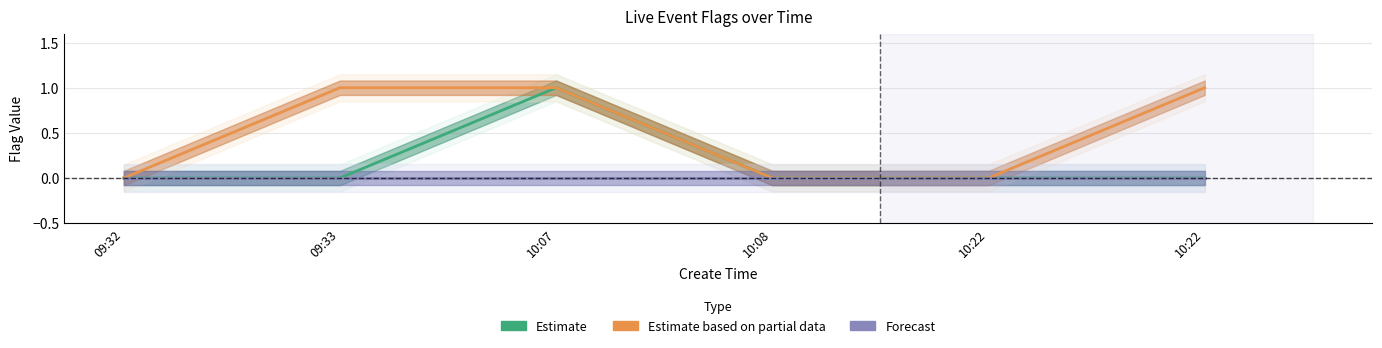

Is this an area chart (filled region under the line)?

No